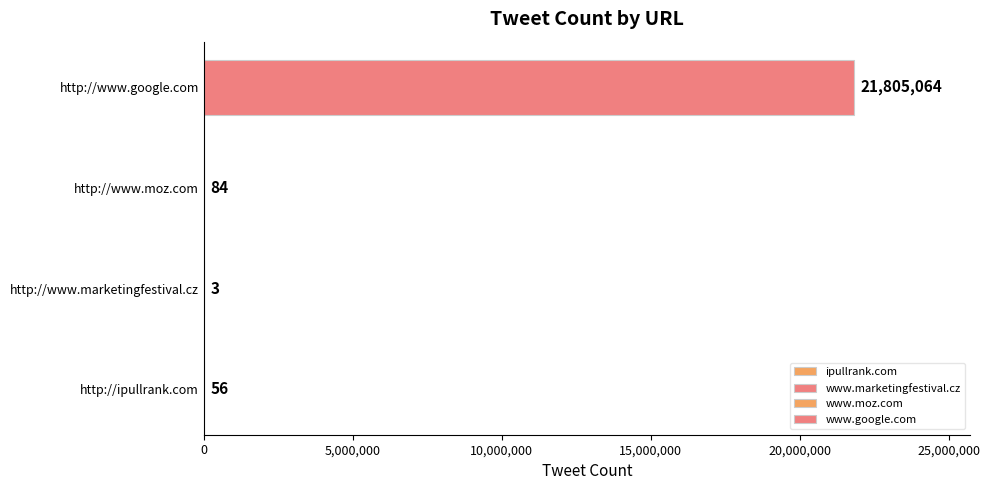

Which label corresponds to the largest value in the chart?

http://www.google.com